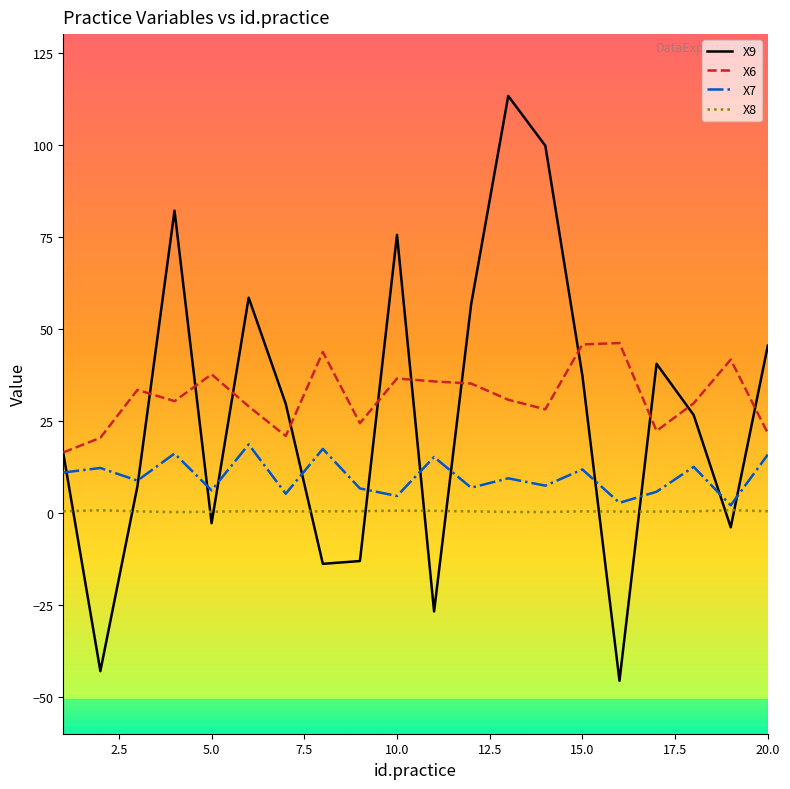

Which series has the widest spread of values?

X9